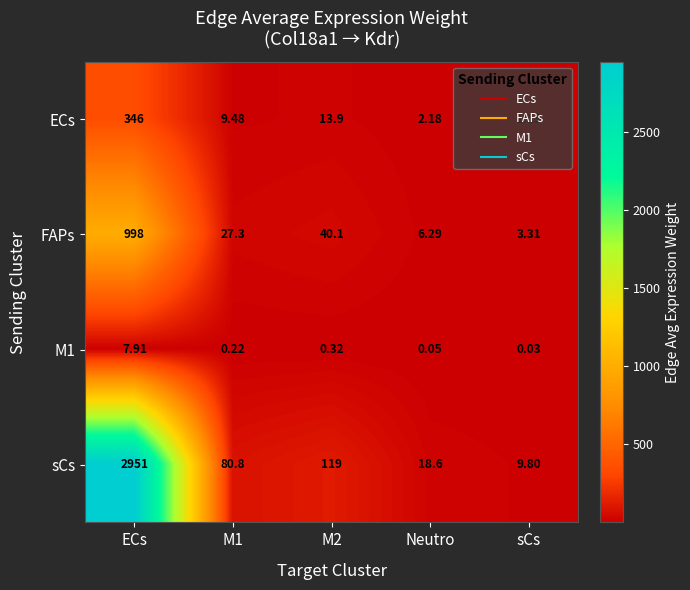

How many values in the sCs series are below 80?

2